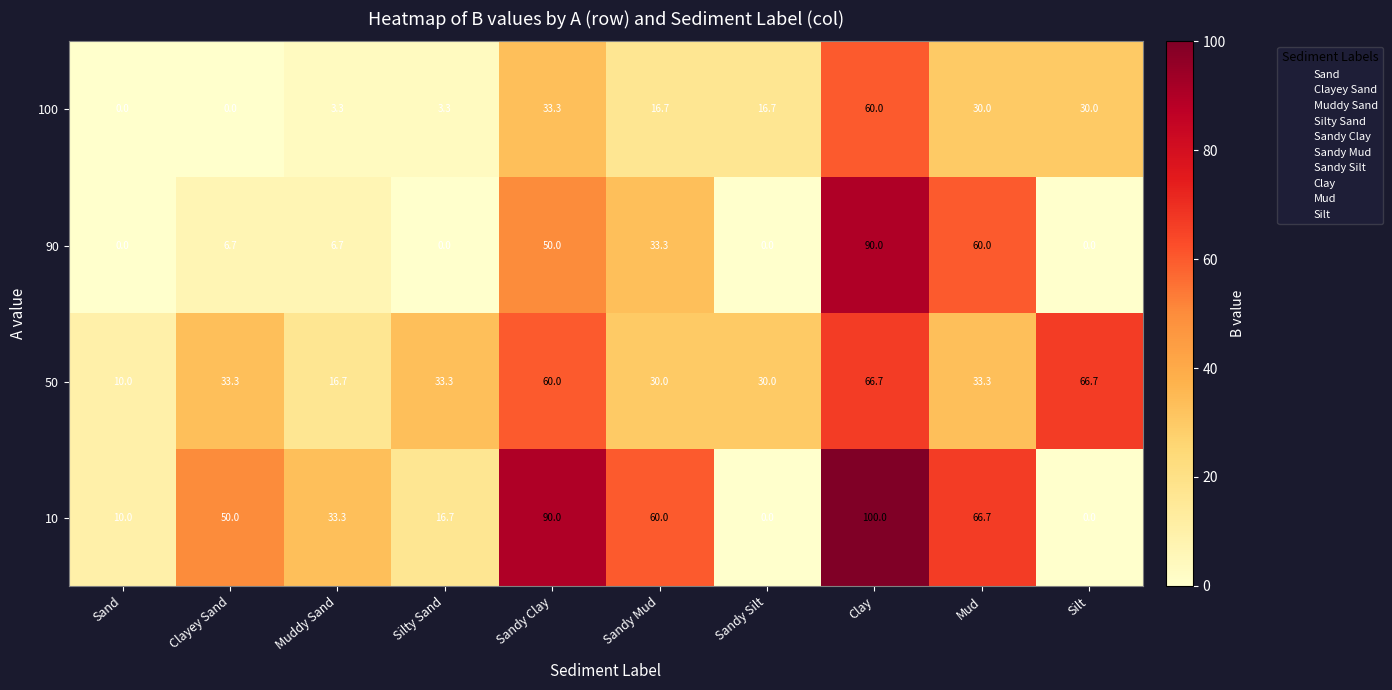

Which series has the largest range (max minus min)?

10